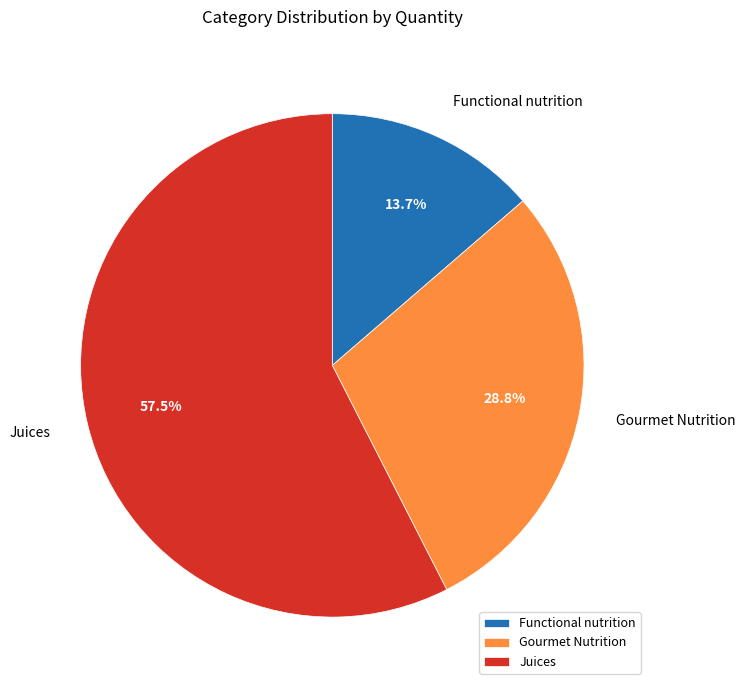

What portion of the pie excludes Gourmet Nutrition?

71.2%